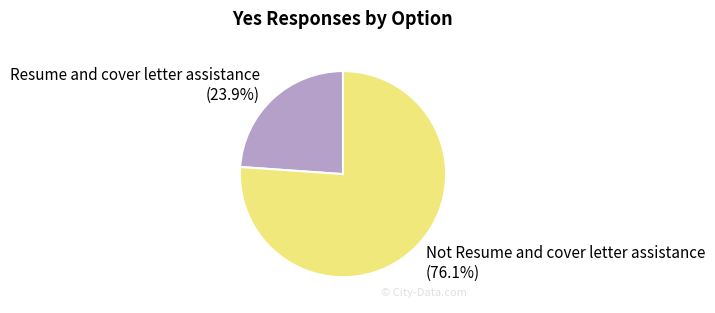

To the nearest percent, what is the difference between the Resume and cover letter assistance and Not Resume and cover letter assistance slice percentages?

52%